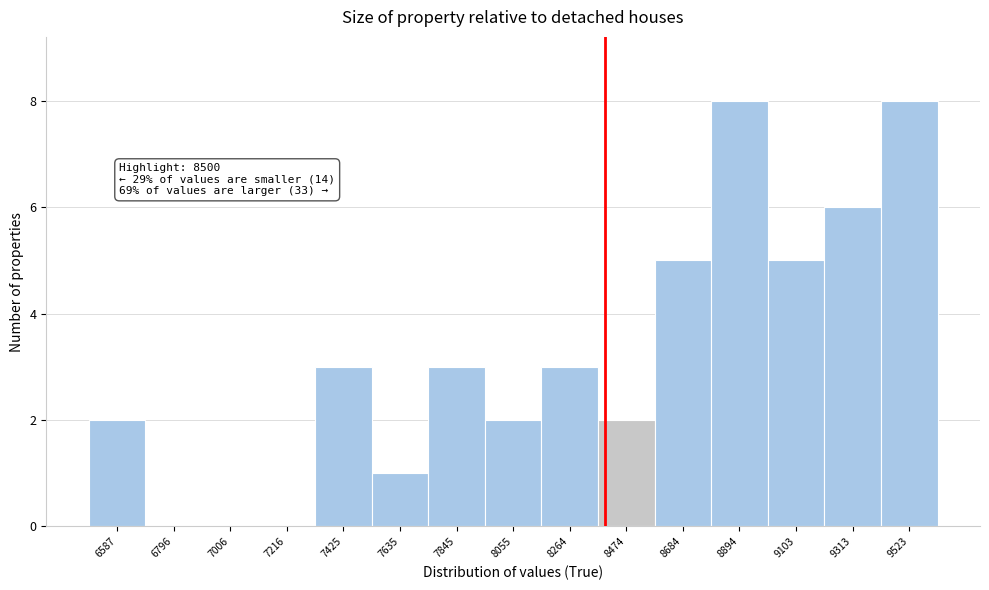

Reading right to left, transcribe all the data shown in this chart.

9523=8	9313=6	9103=5	8894=8	8684=5	8474=2	8264=3	8055=2	7845=3	7635=1	7425=3	7216=0	7006=0	6796=0	6587=2